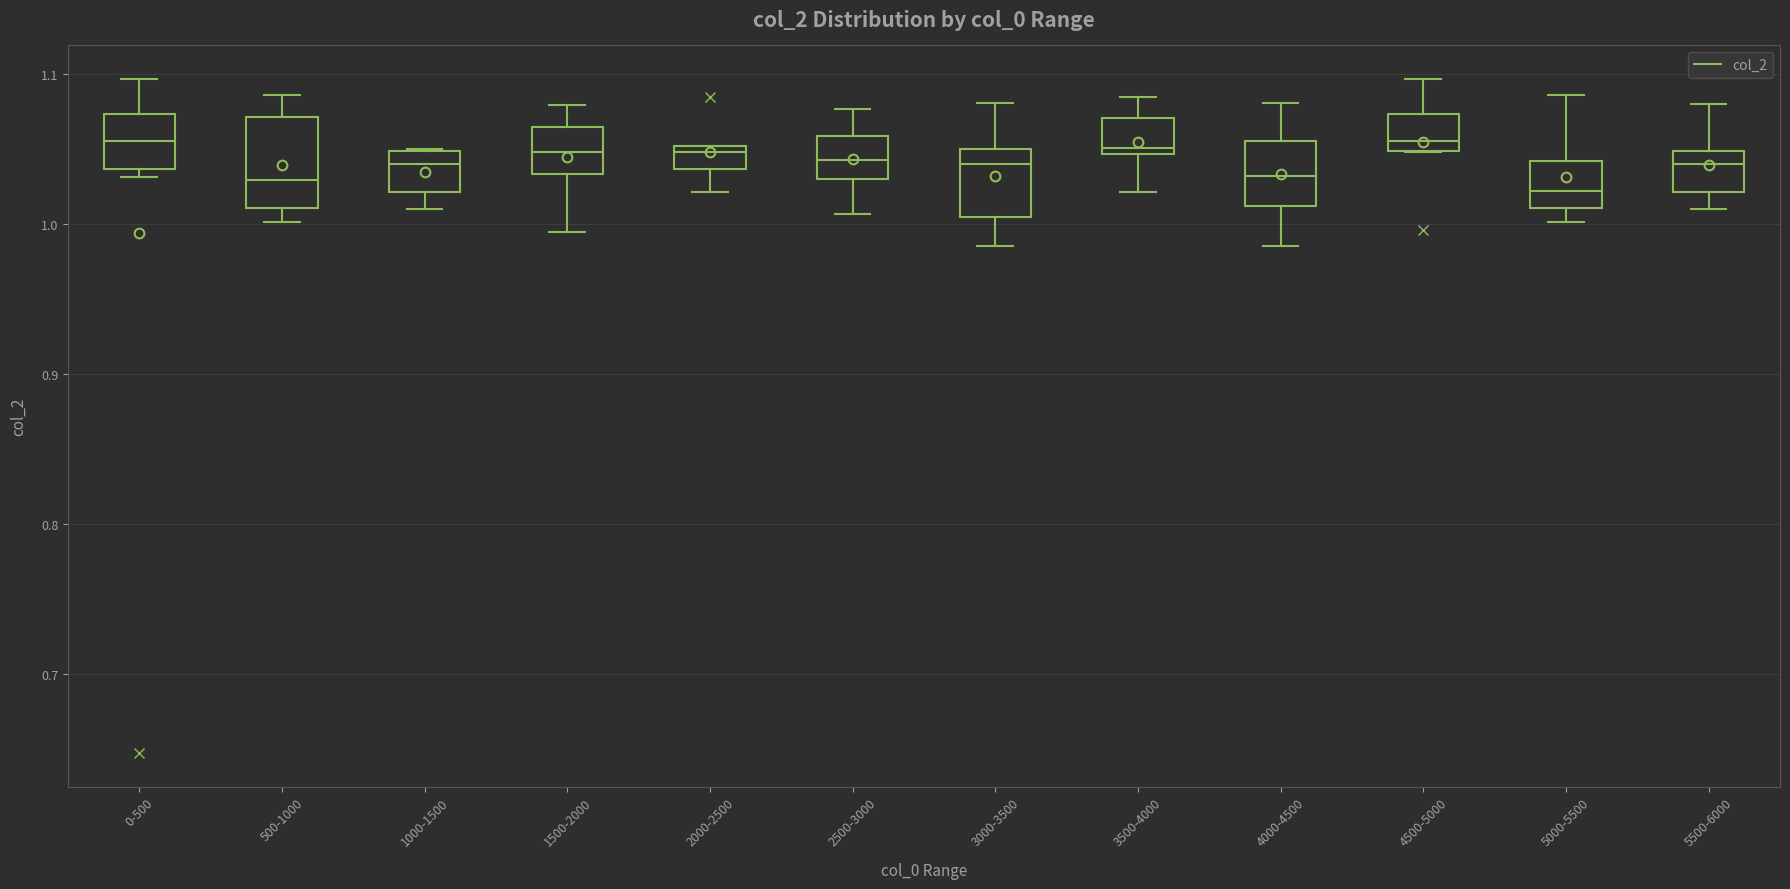

Reading left to right, read every box against the y-axis: the position of its median line, the range the box covers, and the ends of its whiskers. The values are not printed on the chart, so give them approximately, as read against the axis.

0-500: median 1.06, box 1.04 to 1.07, whiskers 1.03 to 1.10
500-1000: median 1.03, box 1.01 to 1.07, whiskers 1.00 to 1.09
1000-1500: median 1.04, box 1.02 to 1.05, whiskers 1.01 to 1.05
1500-2000: median 1.05, box 1.03 to 1.06, whiskers 0.99 to 1.08
2000-2500: median 1.05 (just below the box's upper edge), box 1.04 to 1.05, whiskers 1.02 to 1.05
2500-3000: median 1.04, box 1.03 to 1.06, whiskers 1.01 to 1.08
3000-3500: median 1.04, box 1.01 to 1.05, whiskers 0.99 to 1.08
3500-4000: median 1.05 (just above the box's lower edge), box 1.05 to 1.07, whiskers 1.02 to 1.09
4000-4500: median 1.03, box 1.01 to 1.06, whiskers 0.99 to 1.08
4500-5000: median 1.06, box 1.05 to 1.07, whiskers 1.05 to 1.10
5000-5500: median 1.02, box 1.01 to 1.04, whiskers 1.00 to 1.09
5500-6000: median 1.04, box 1.02 to 1.05, whiskers 1.01 to 1.08